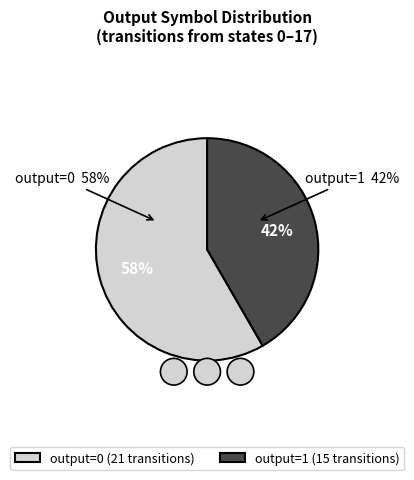

Is 13 the majority of the pie?

No